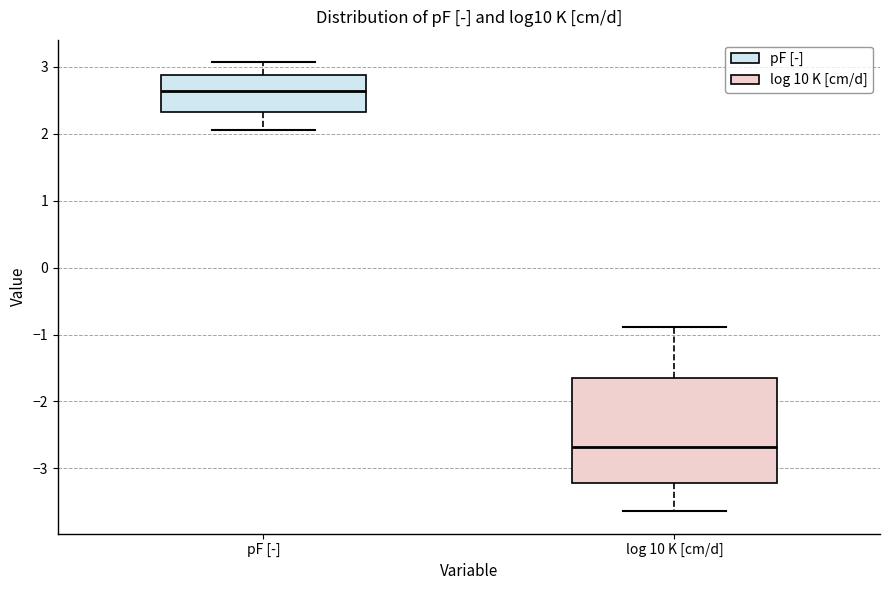

Where is the upper edge of the box for pF [-] on the y-axis? The values are not printed on the chart, so give them approximately, as read against the axis.

2.9